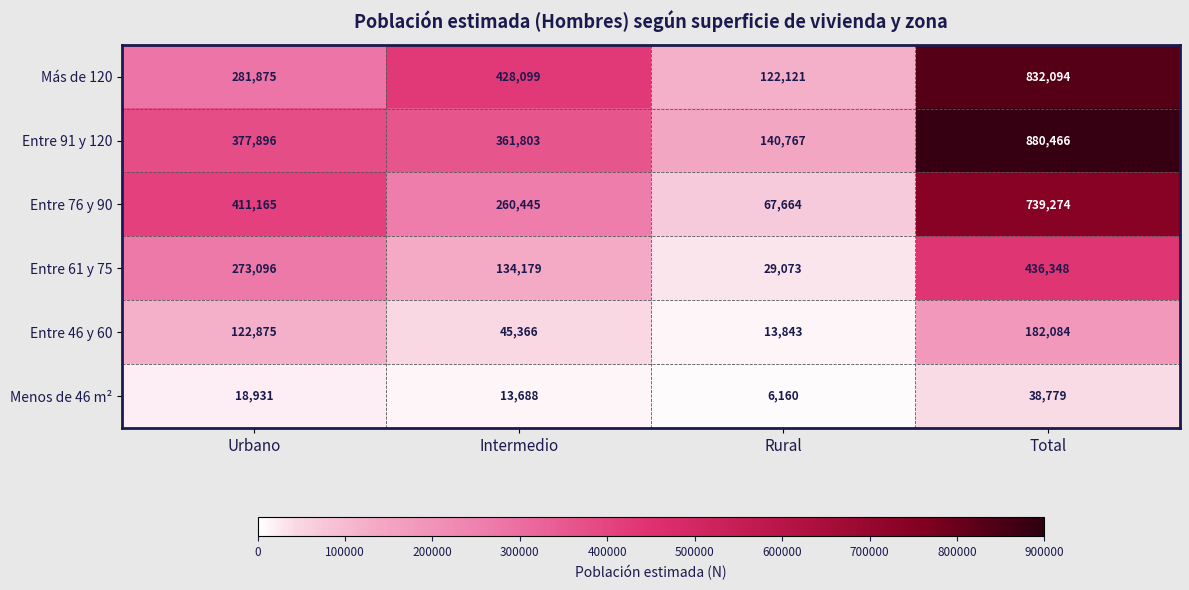

Where is Menos de 46 m² nearest to the value 22469?

Urbano